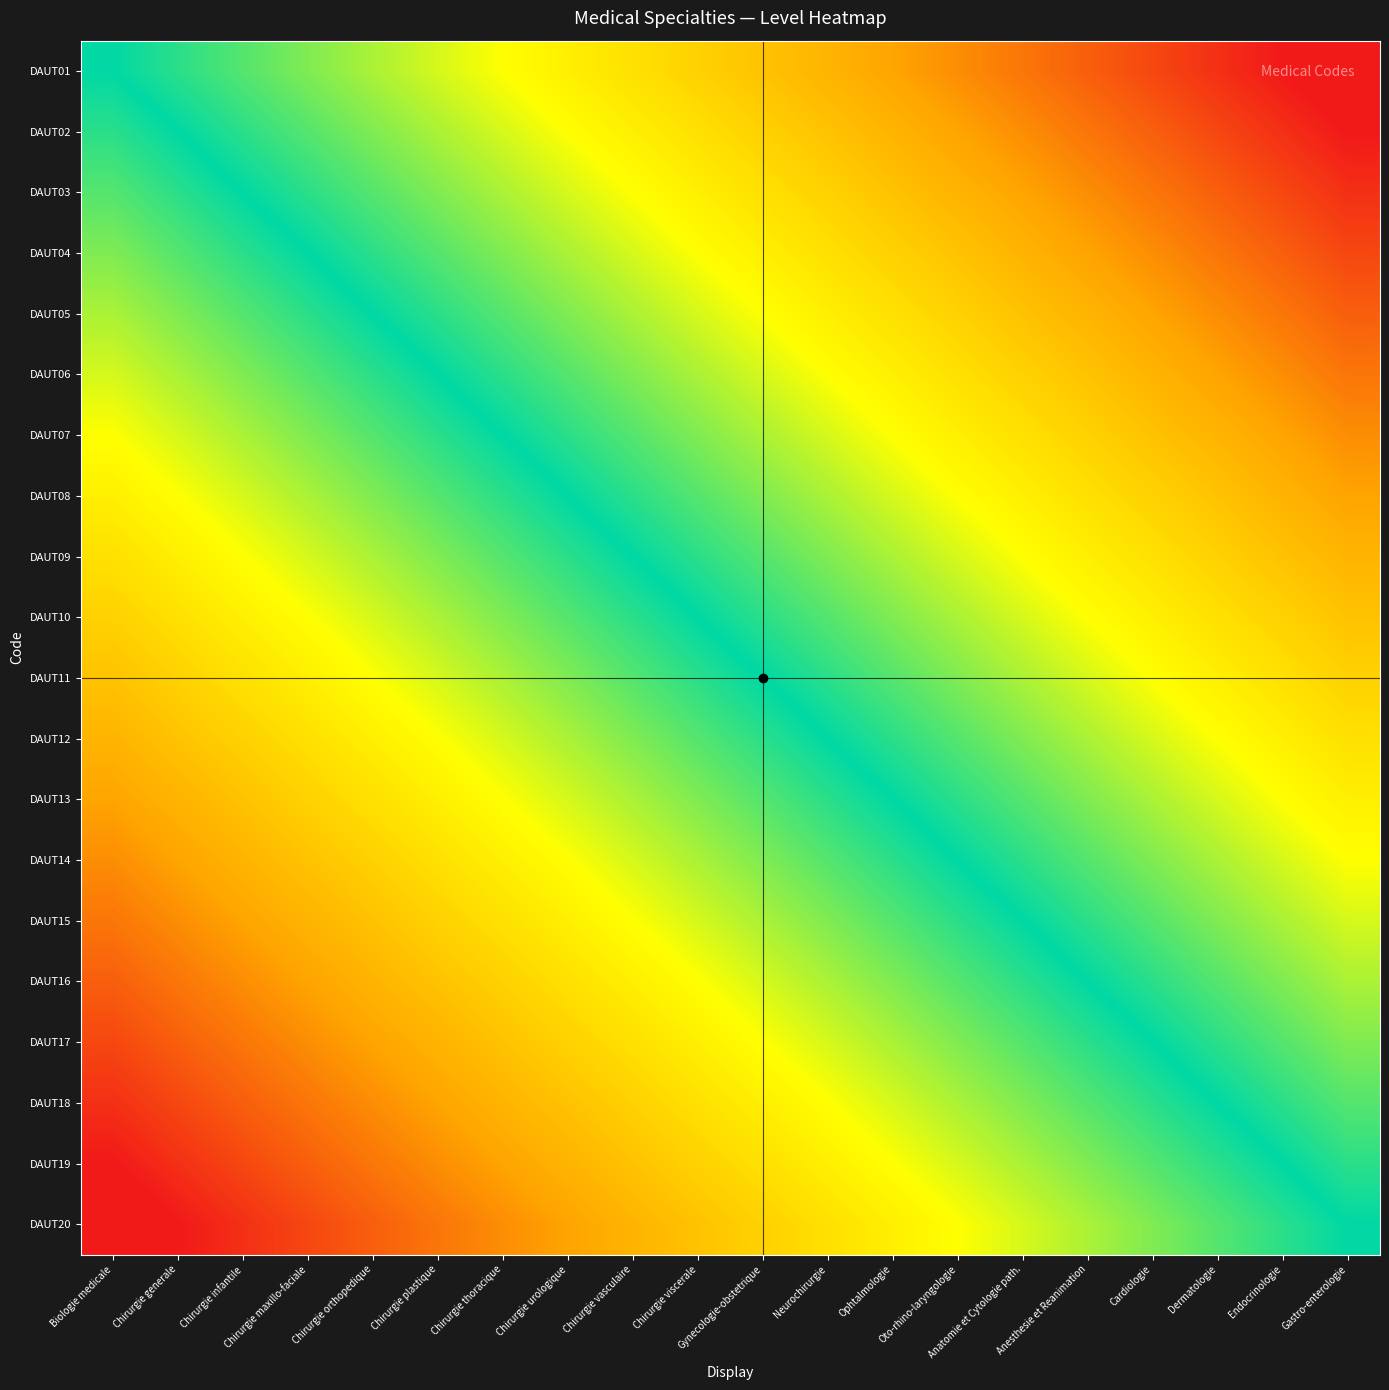

What is the greatest value displayed?

0.9